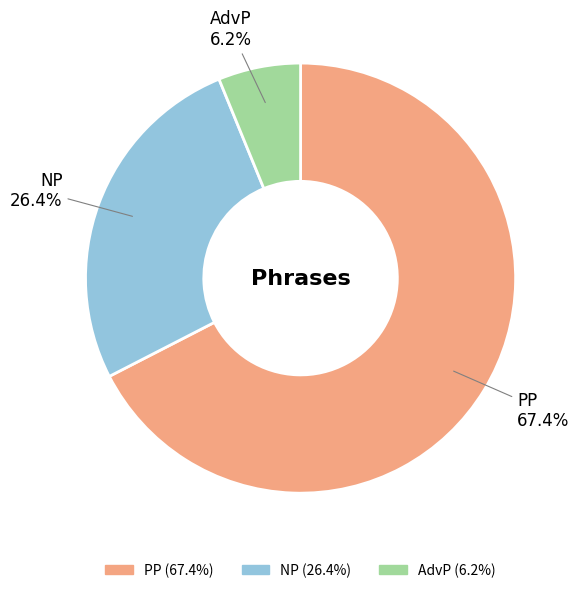

To the nearest percent, what is the combined percentage of PP and NP?

94%